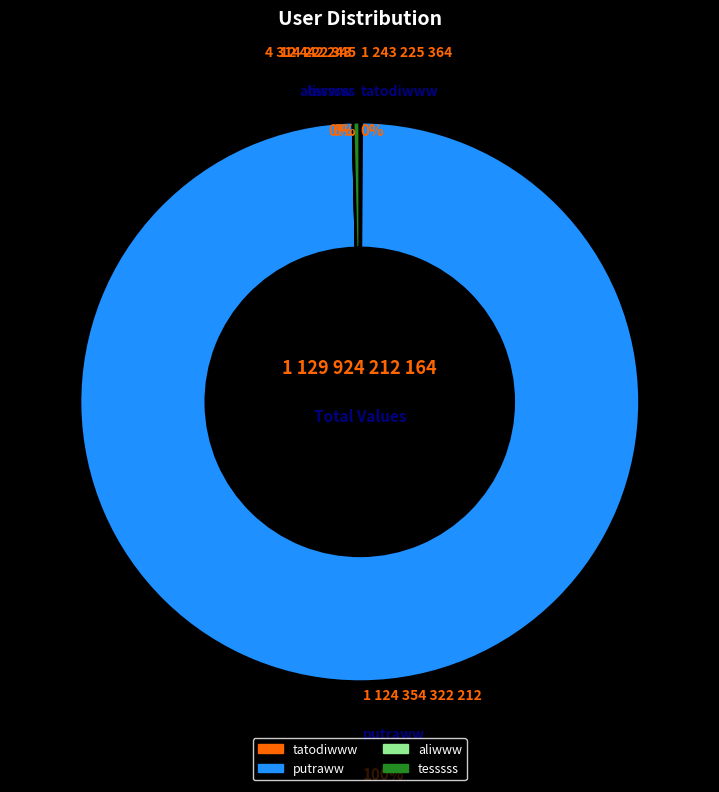

What percentage is the putraww slice, to the nearest percent?

100%